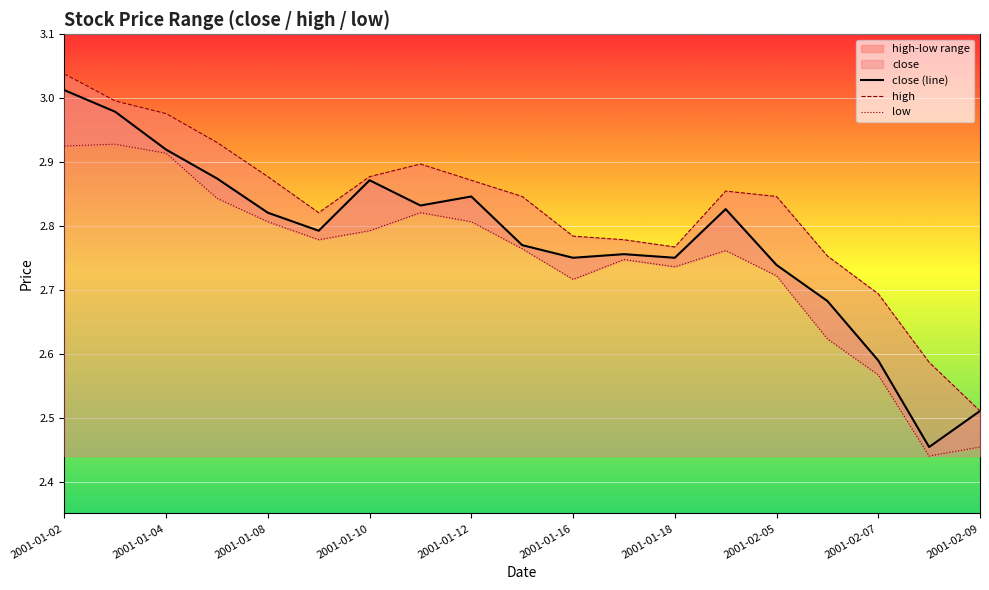

Which series has the largest total across all categories?

high